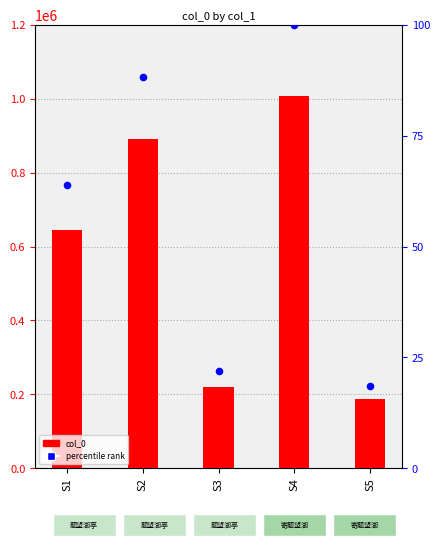

At which category is the sum across all series the highest?

S4